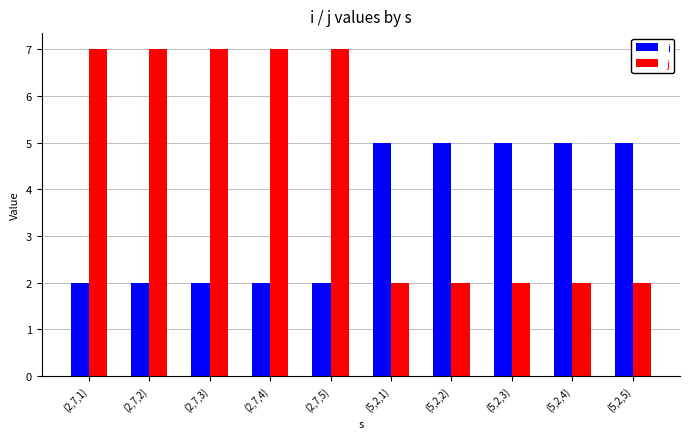

Rank the series by their maximum value, from lowest to highest.

i, j